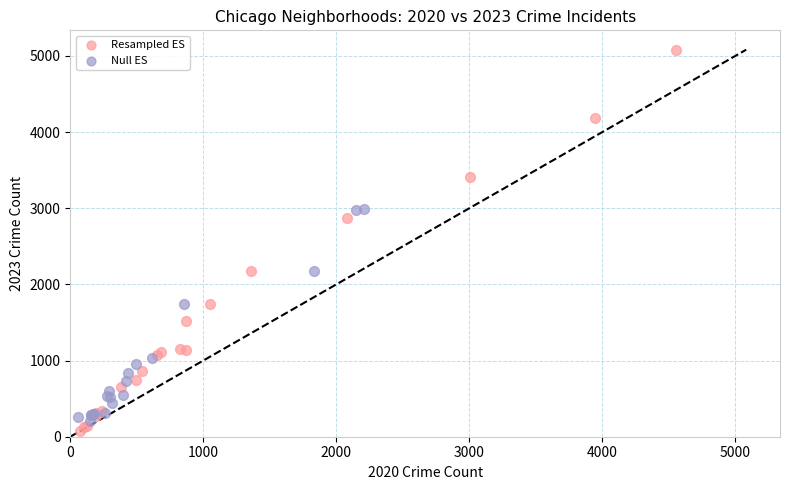

Which series has the largest Y range (max minus min)?

Resampled ES